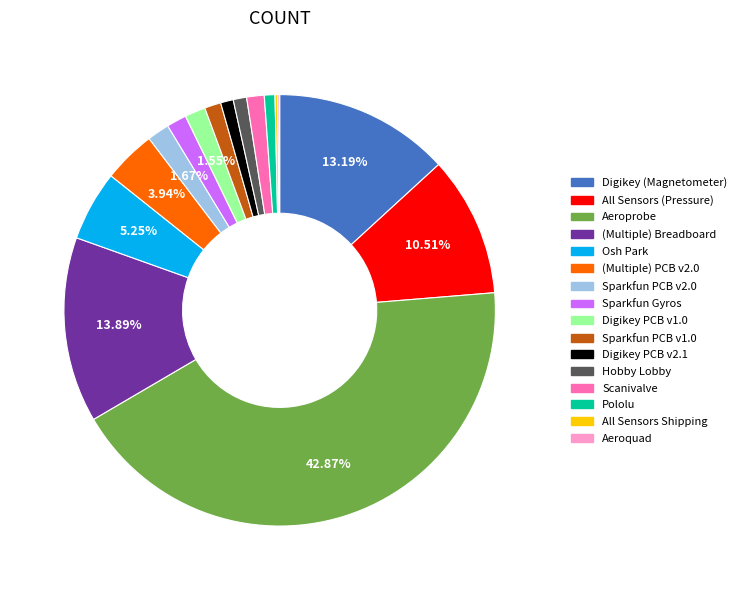

To the nearest percent, what portion does Pololu represent?

1%